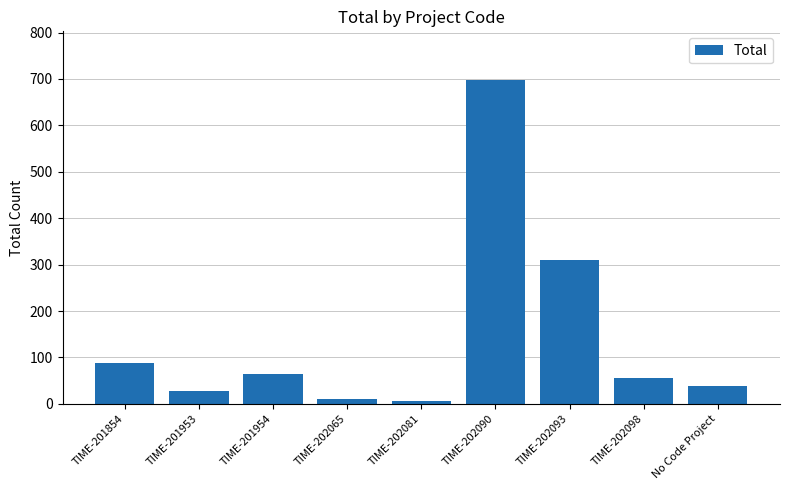

Where is the data nearest to the value 352?

TIME-202093